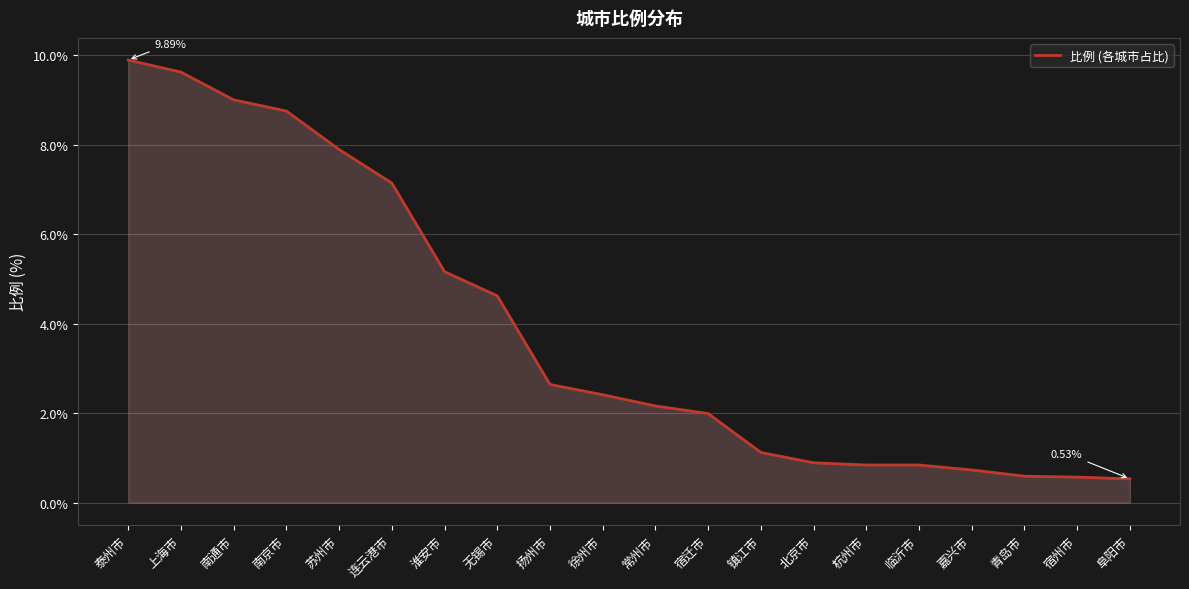

How many lines are shown in the chart?

1